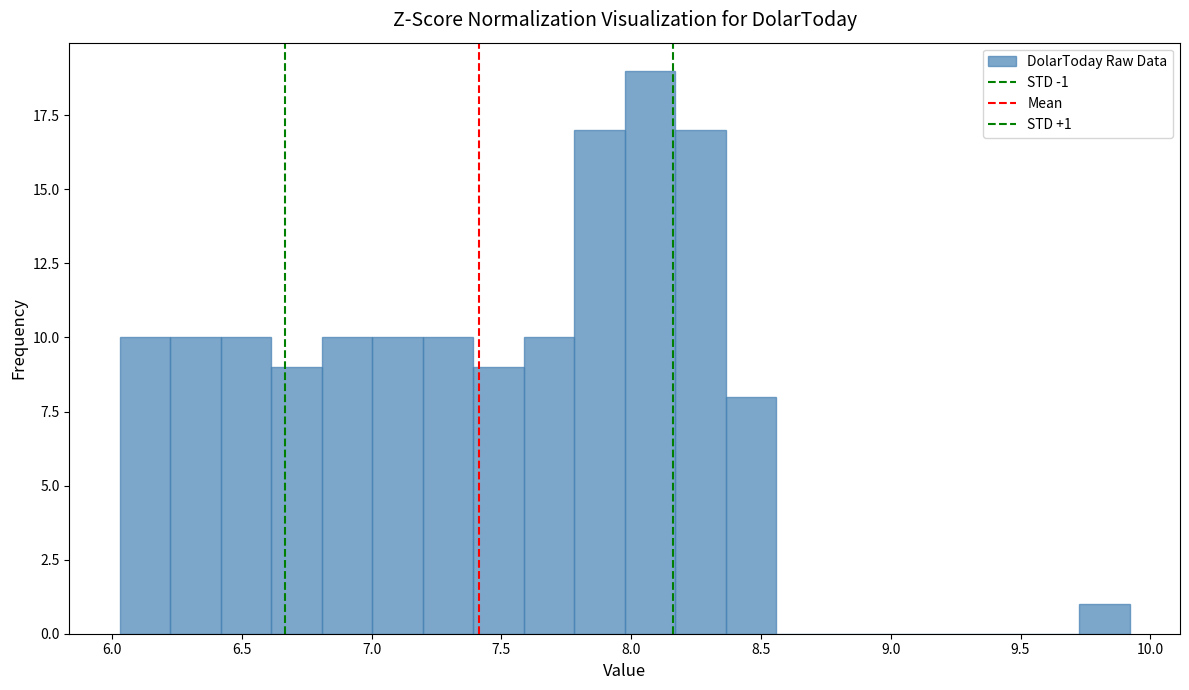

Around what value on the x-axis is the tallest bar? Give the approximate position of its centre, as read against the axis.

8.05